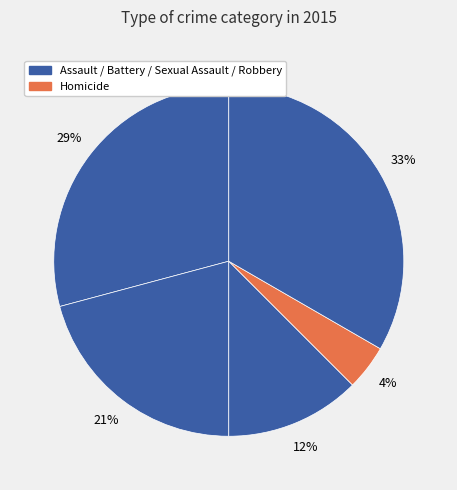

Count the number of slices in the pie.

5